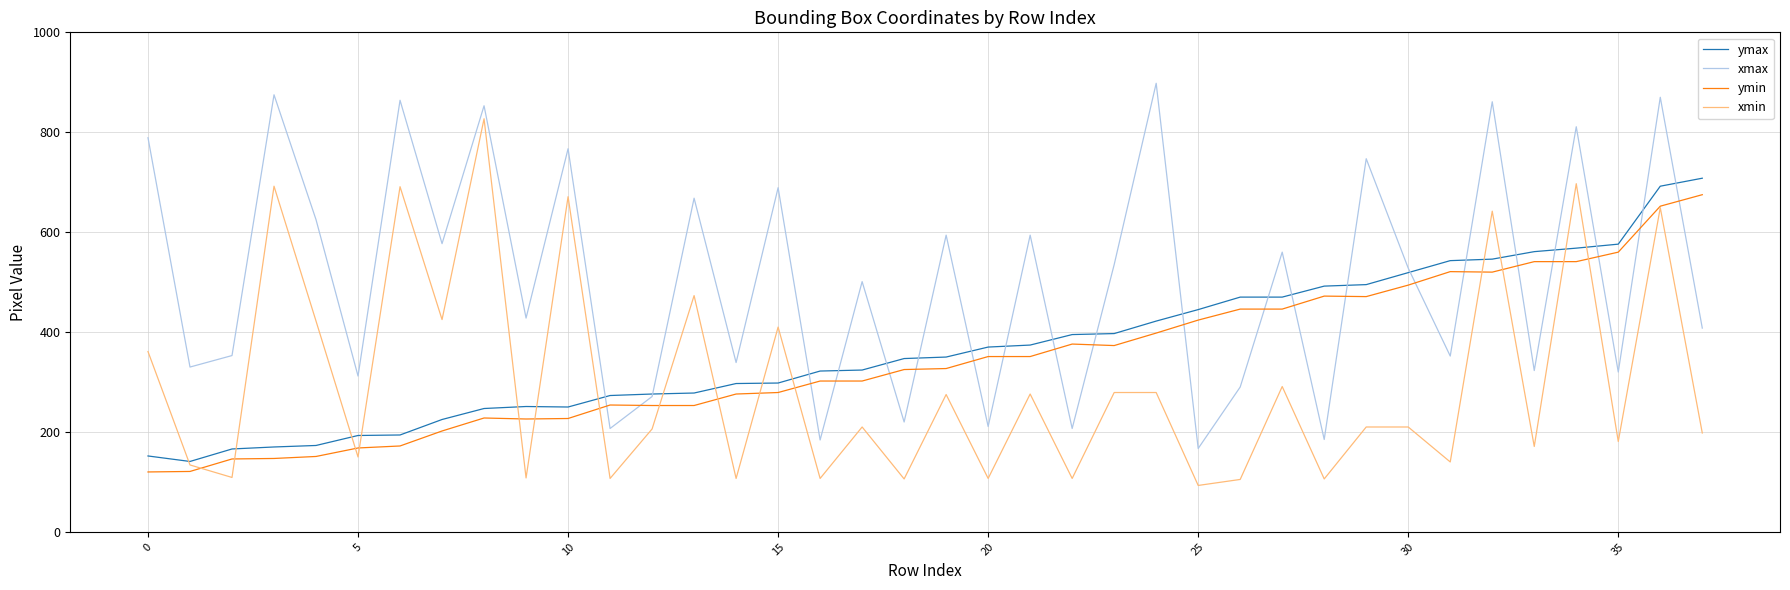

What is the minimum value for xmax?

167